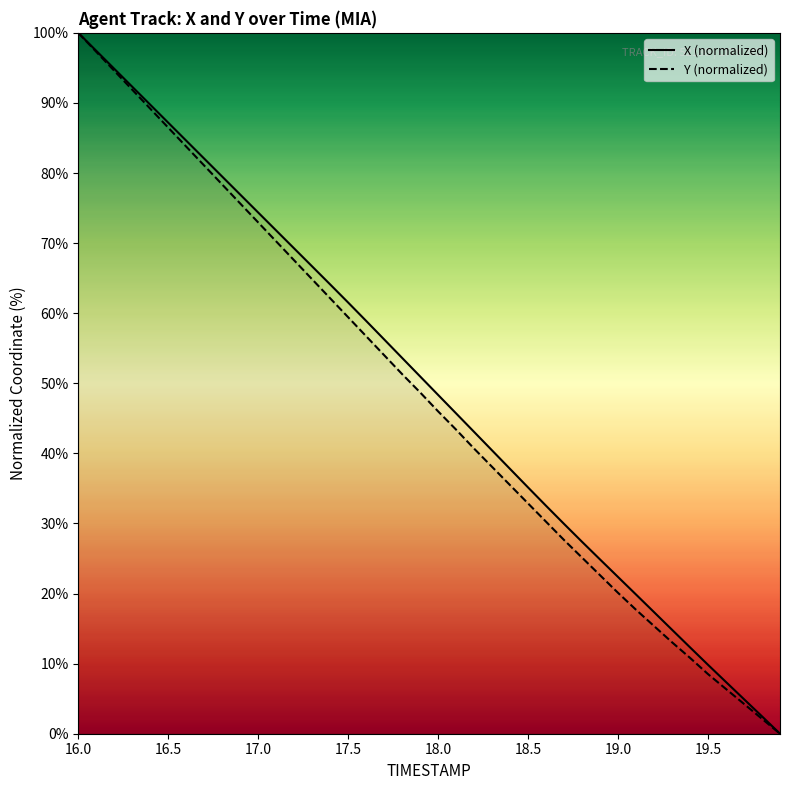

At which category is the sum across all series the highest?

16.0